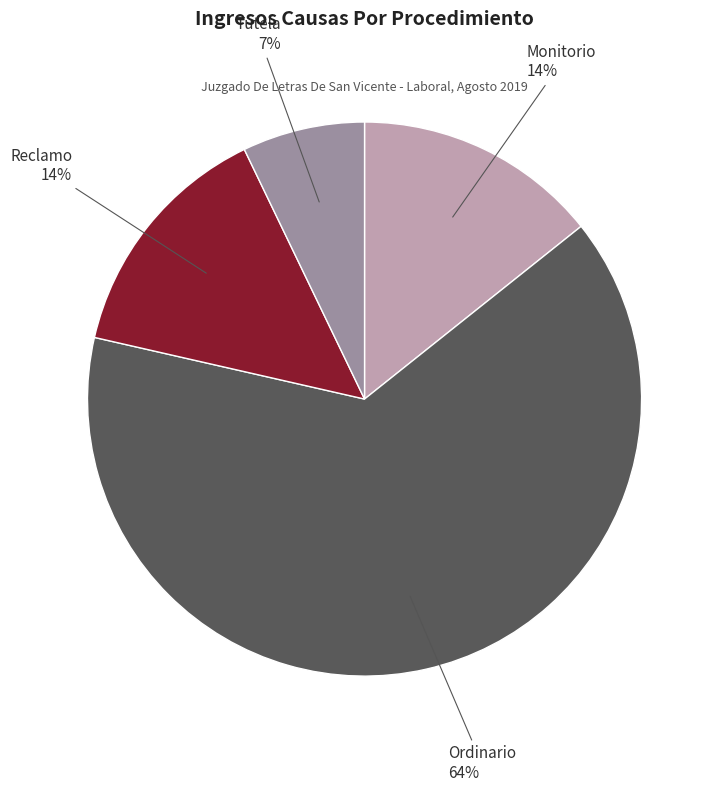

Which slice is the largest?

Ordinario